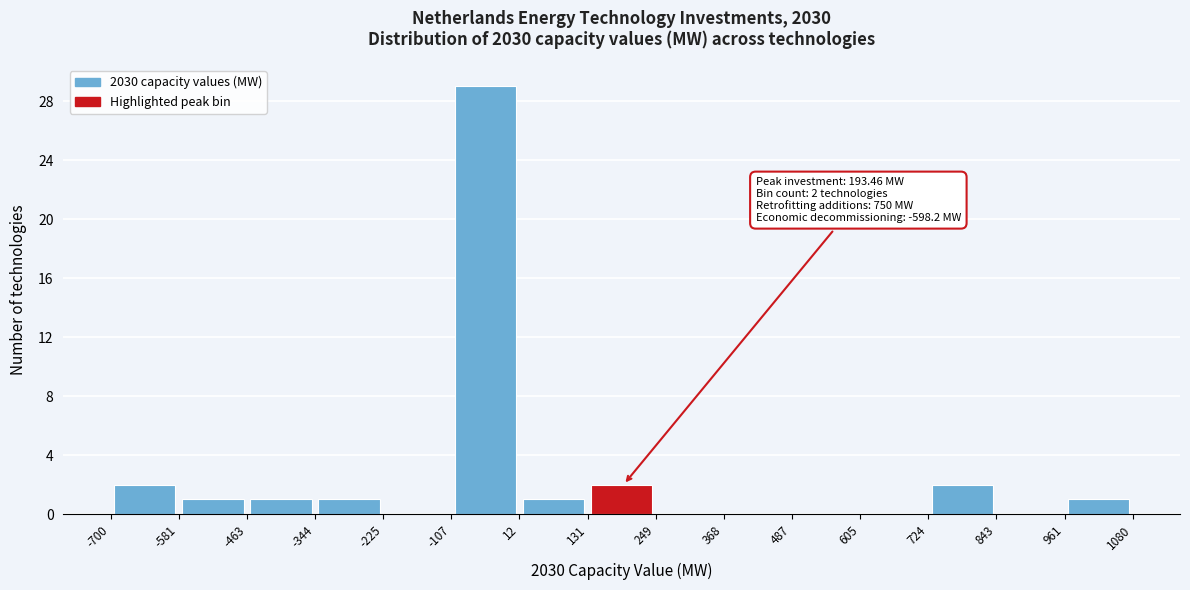

Over which range of the x-axis is the bar tallest?

-107 to 12